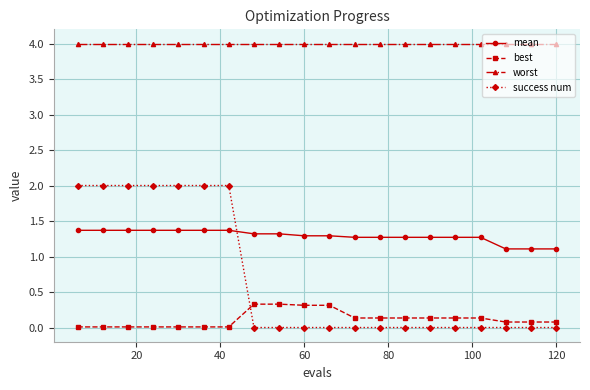

True or false: worst and success num cross at least once.

False